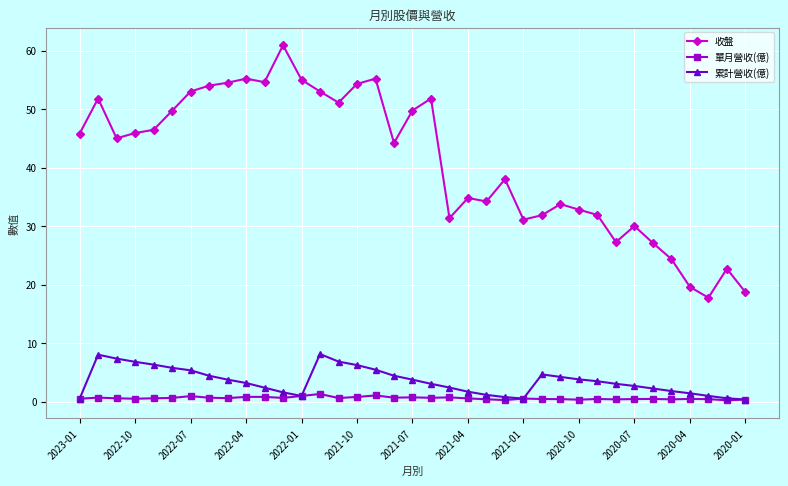

What is the highest value of the 累計營收(億) series?

8.1